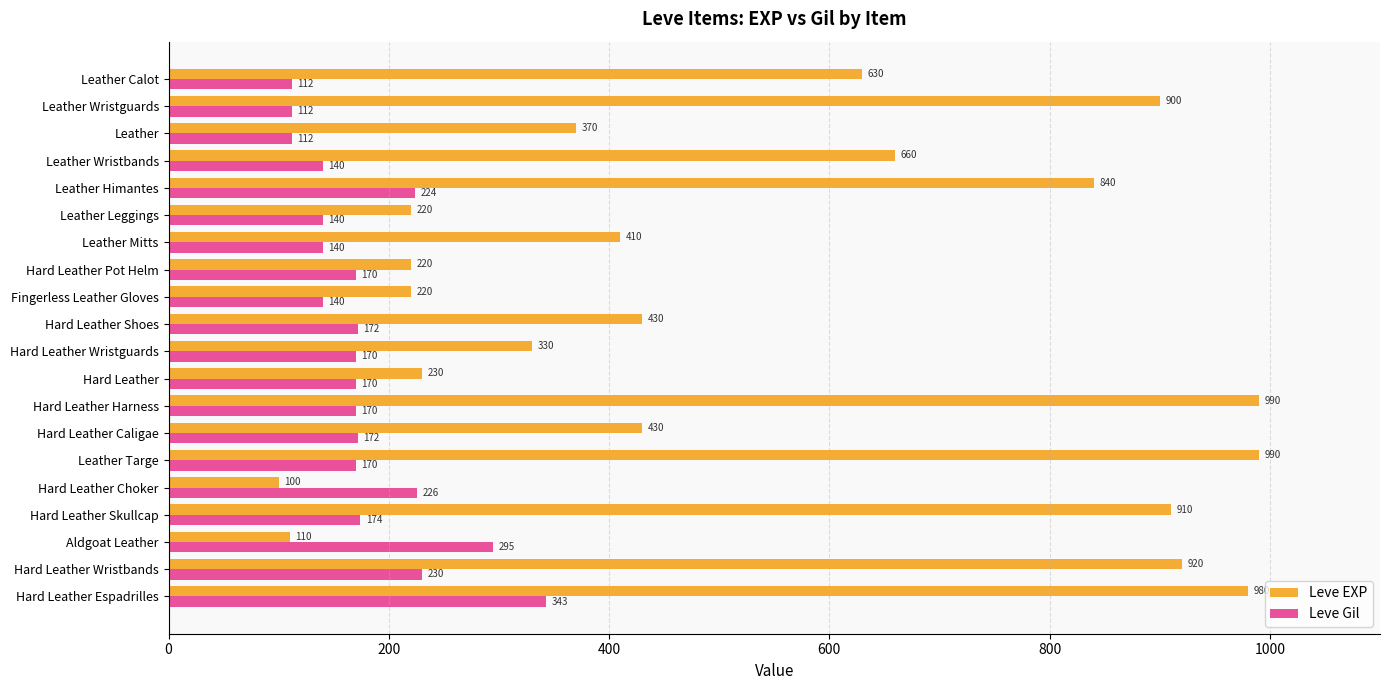

How many series are shown in this chart?

2